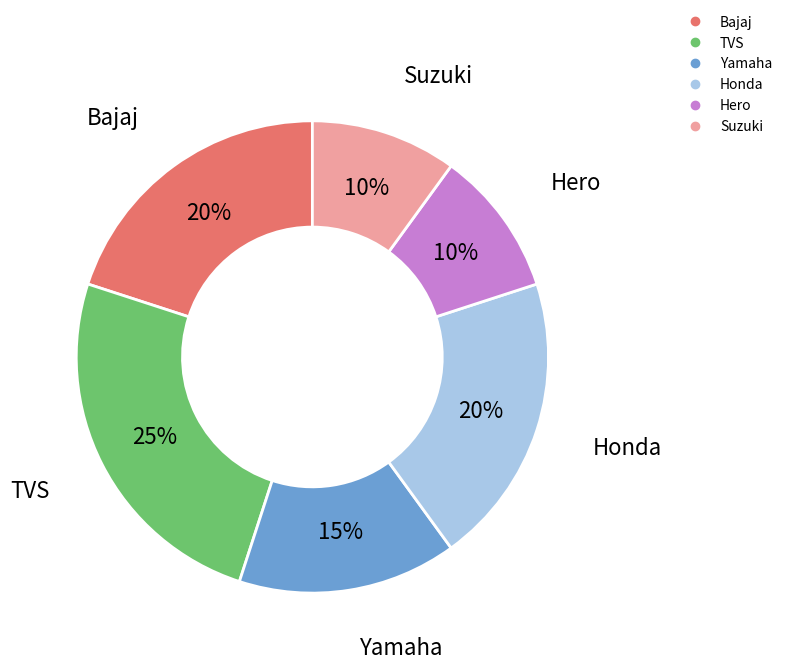

What percentage is the Hero slice, to the nearest percent?

10%